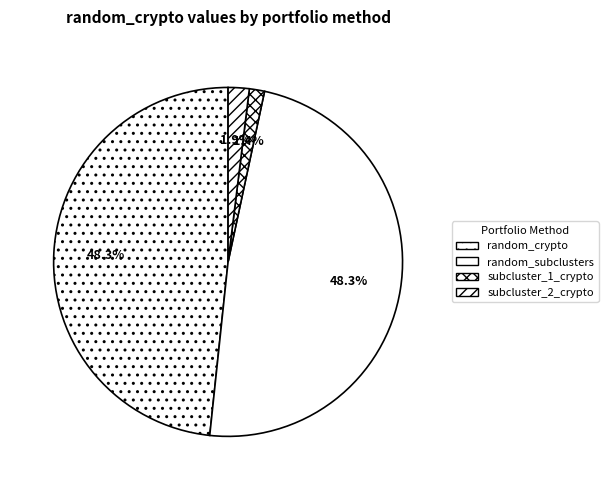

How many segments does this pie chart have?

4